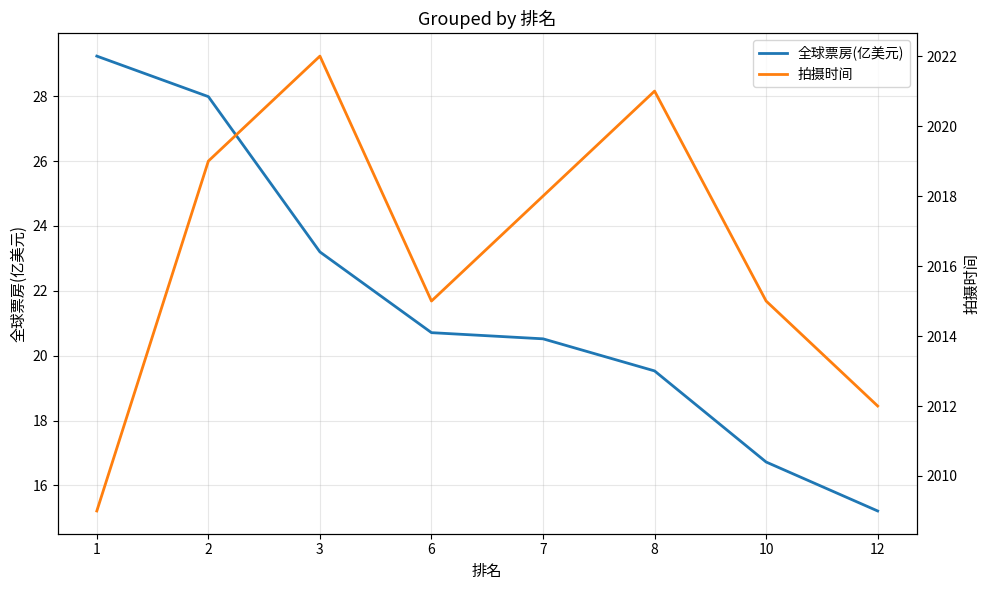

What is the difference between the maximum and second lowest values in the 拍摄时间 series?

10.0